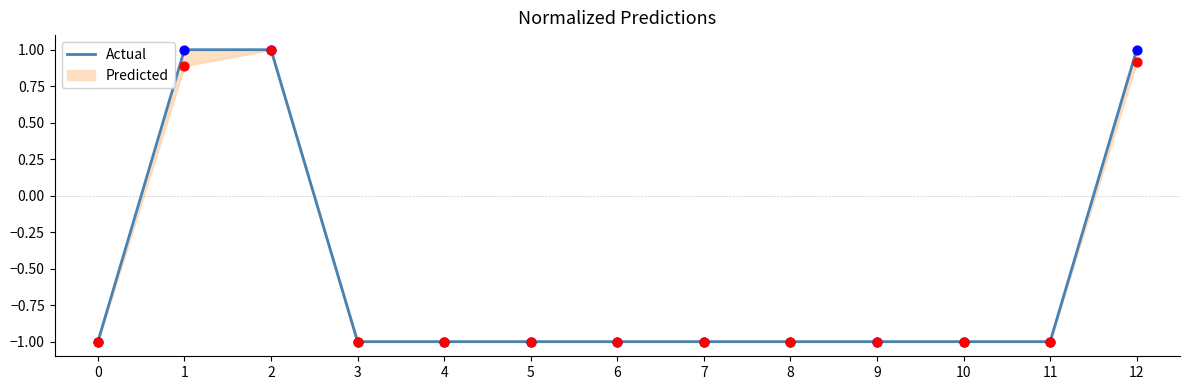

Between 10 and 7, which is larger?

10